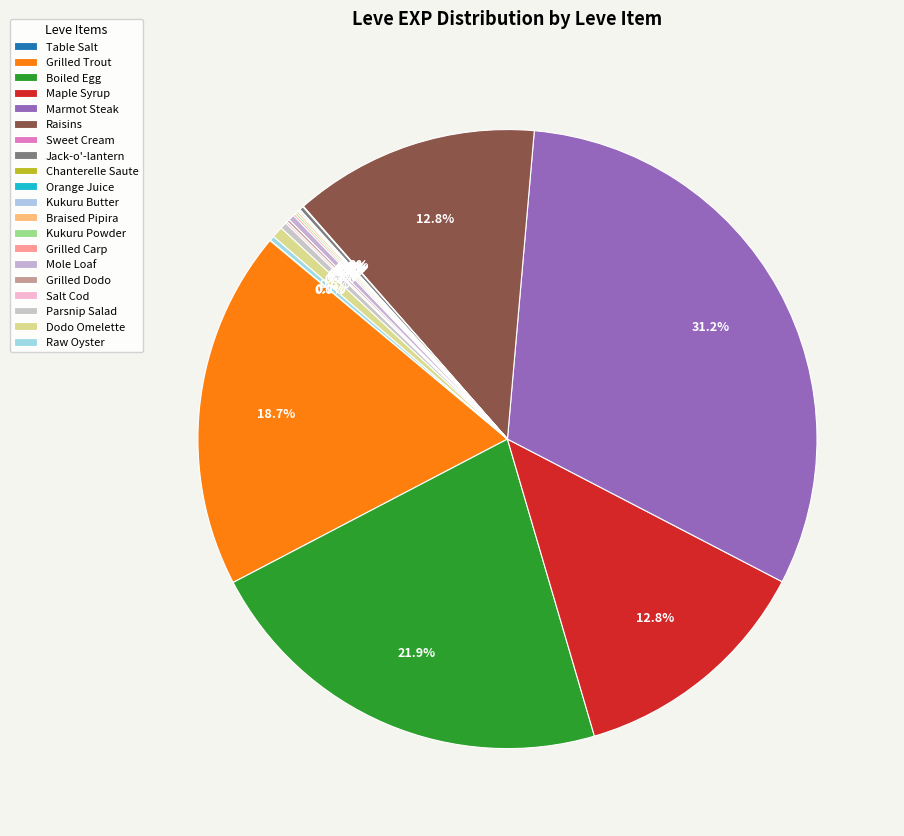

Between Raisins and Orange Juice, which is larger?

Raisins